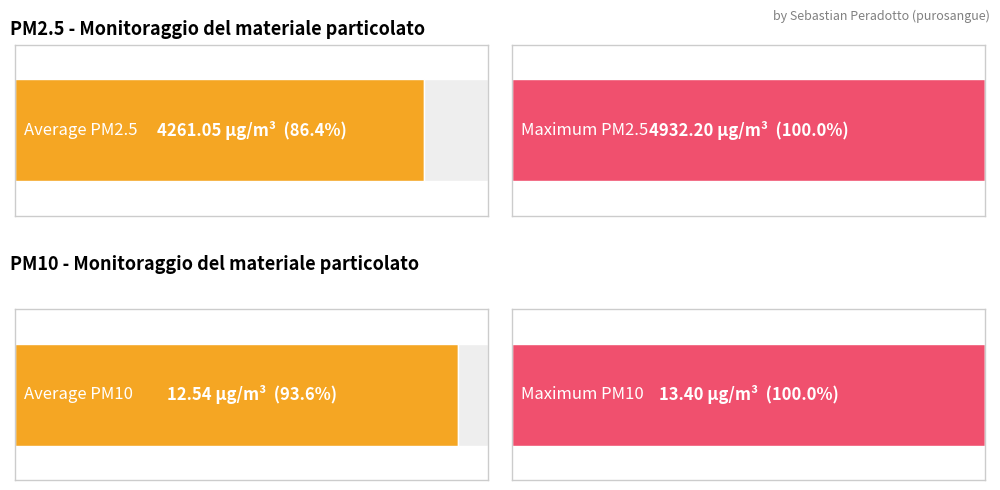

How many bars are there in each group?

2